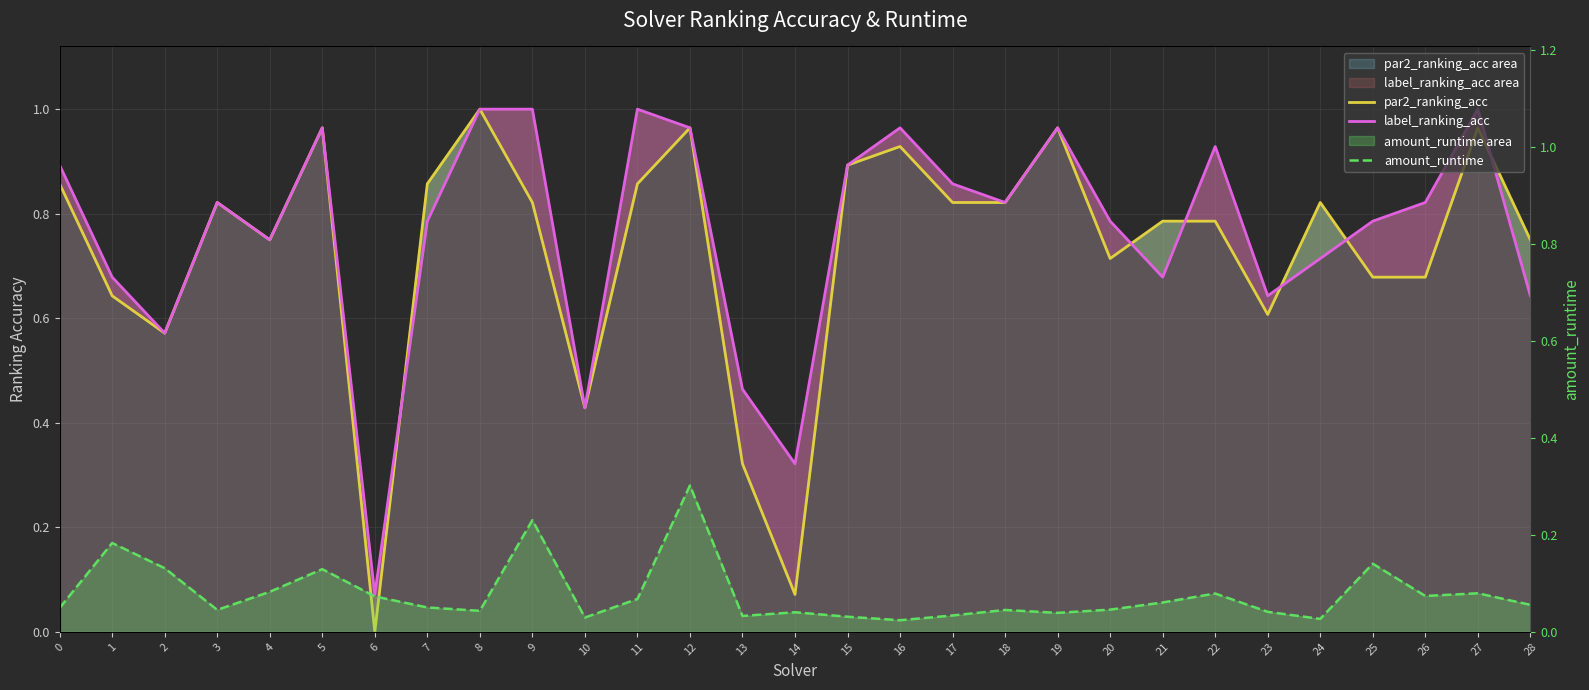

True or false: par2_ranking_acc has more than 1 interior local peaks.

True